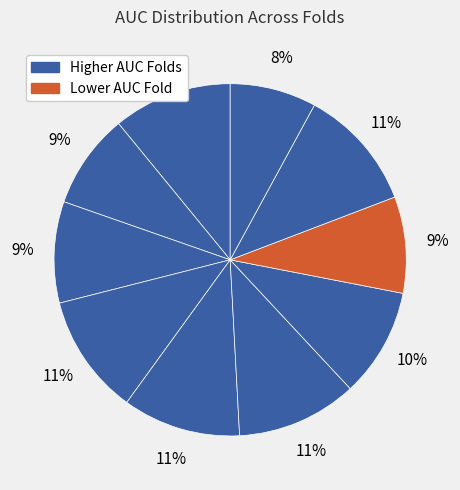

Count the number of slices in the pie.

10